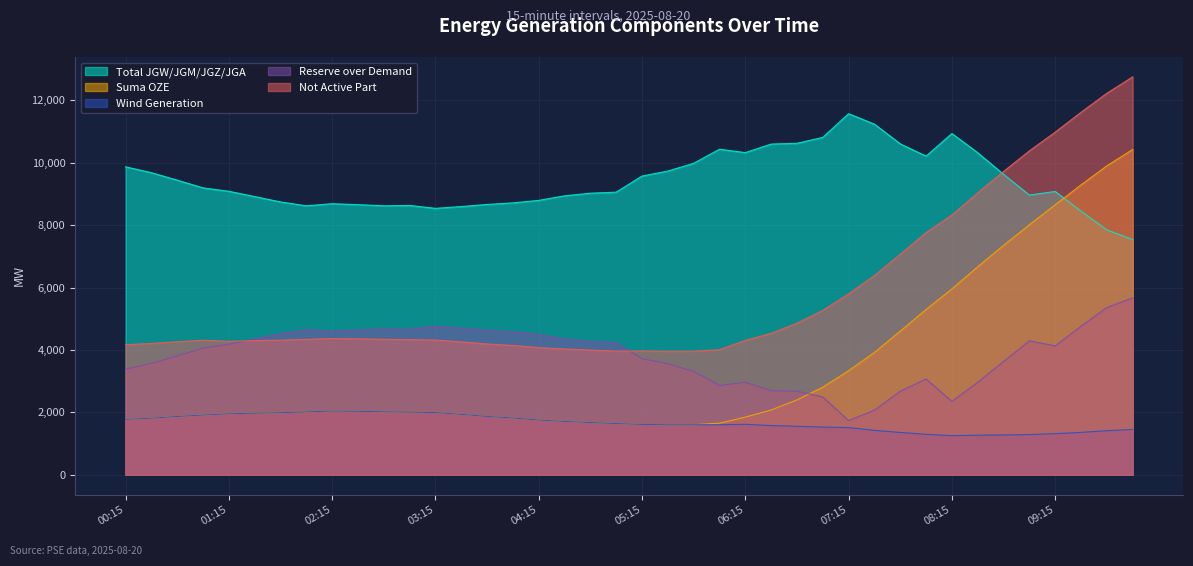

True or false: gen_wi has a value of 2195 at 09:30.

False